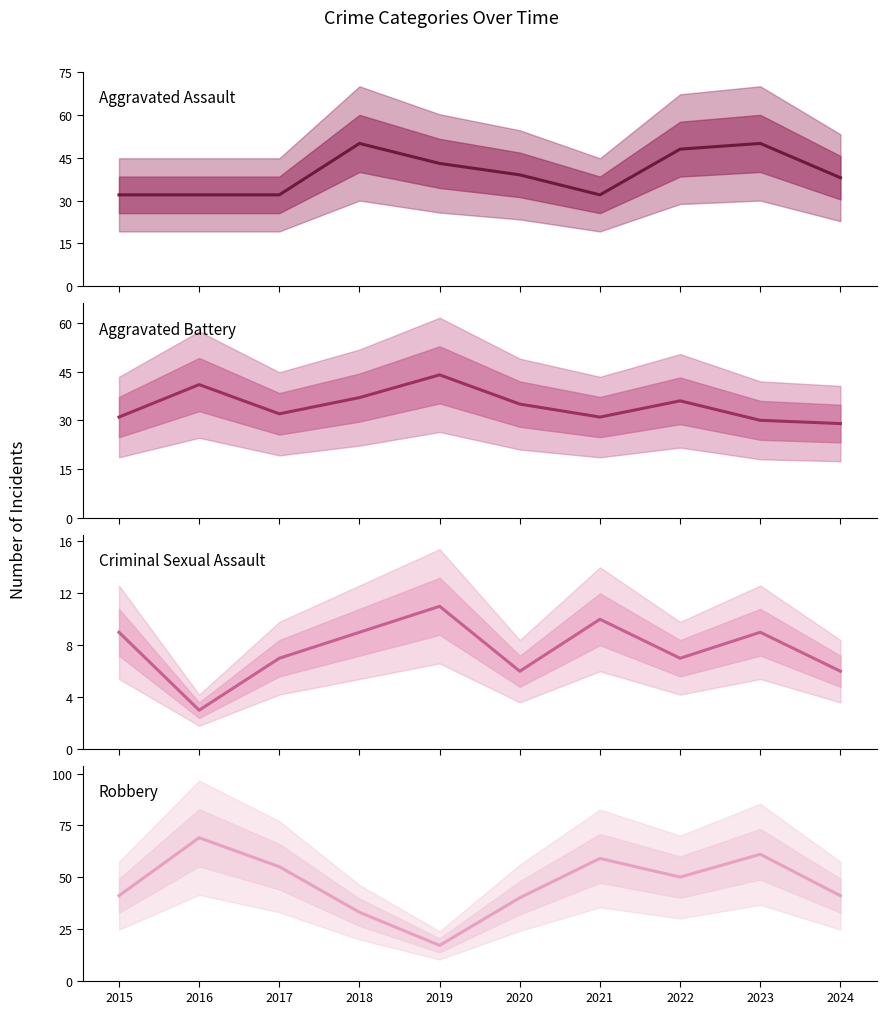

What is the difference between the Aggravated Assault values at 2024 and 2021?

6